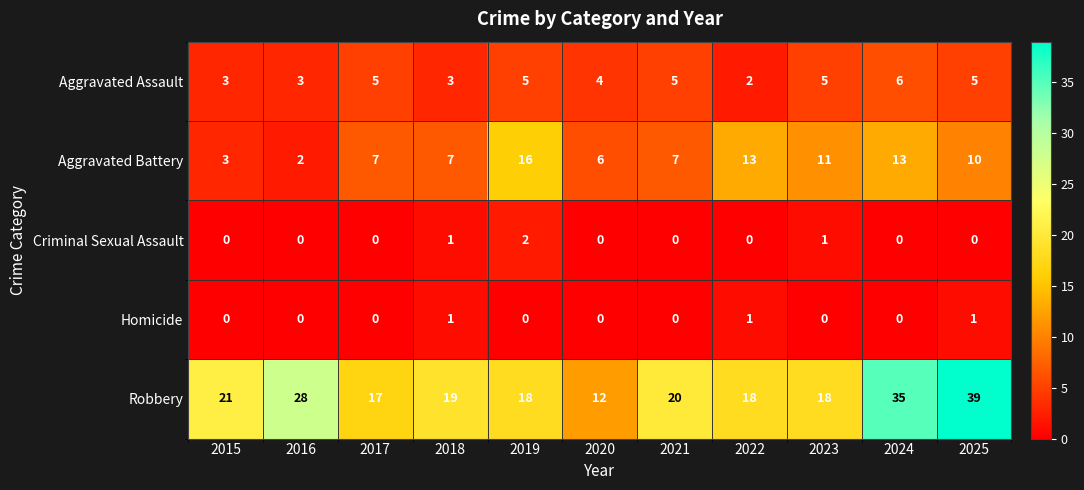

Count the number of data series in this chart.

5